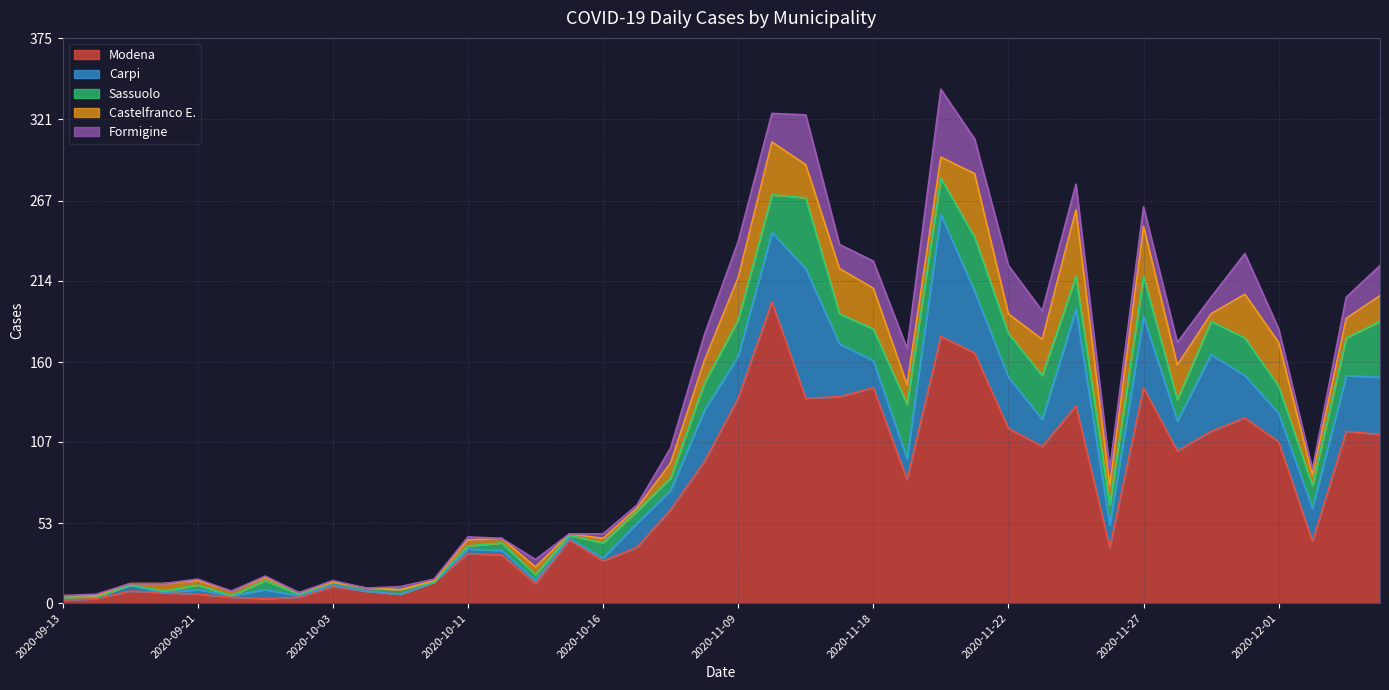

Which series changed the most between 2020-09-23 and 2020-12-01?

Modena